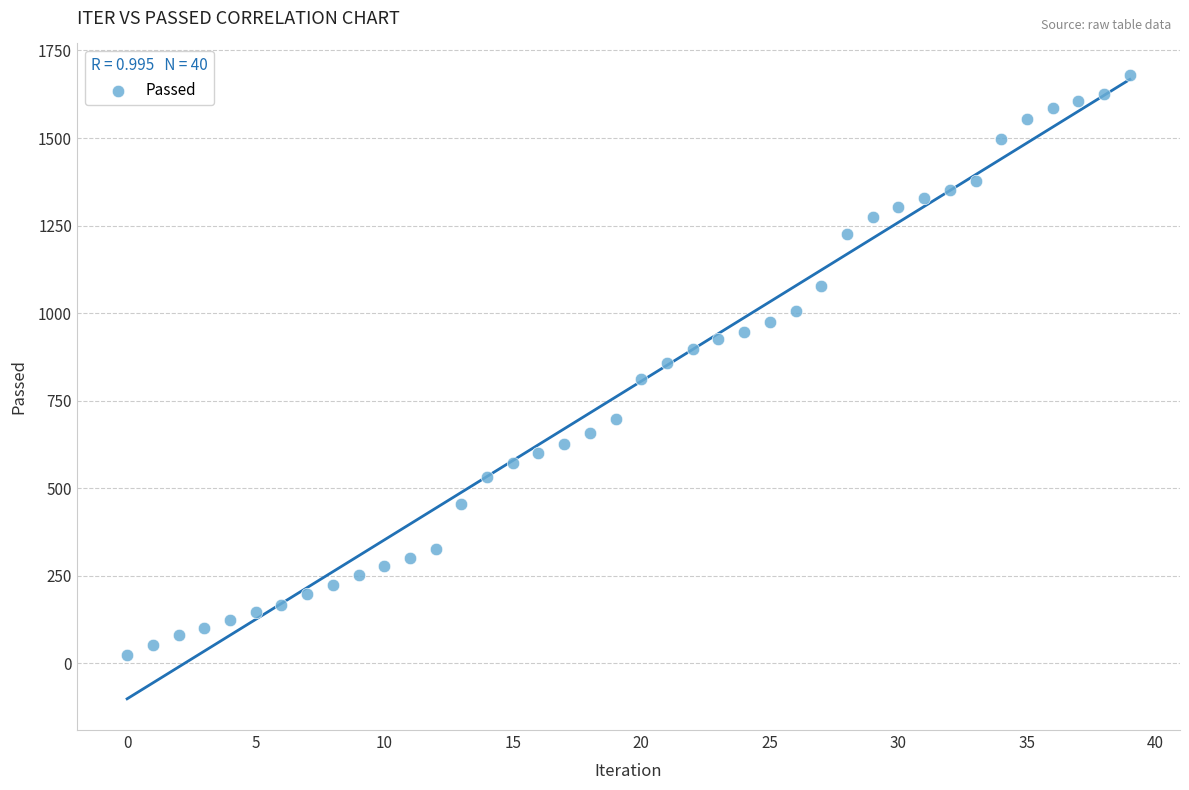

How many points are shown in the scatter plot?

40